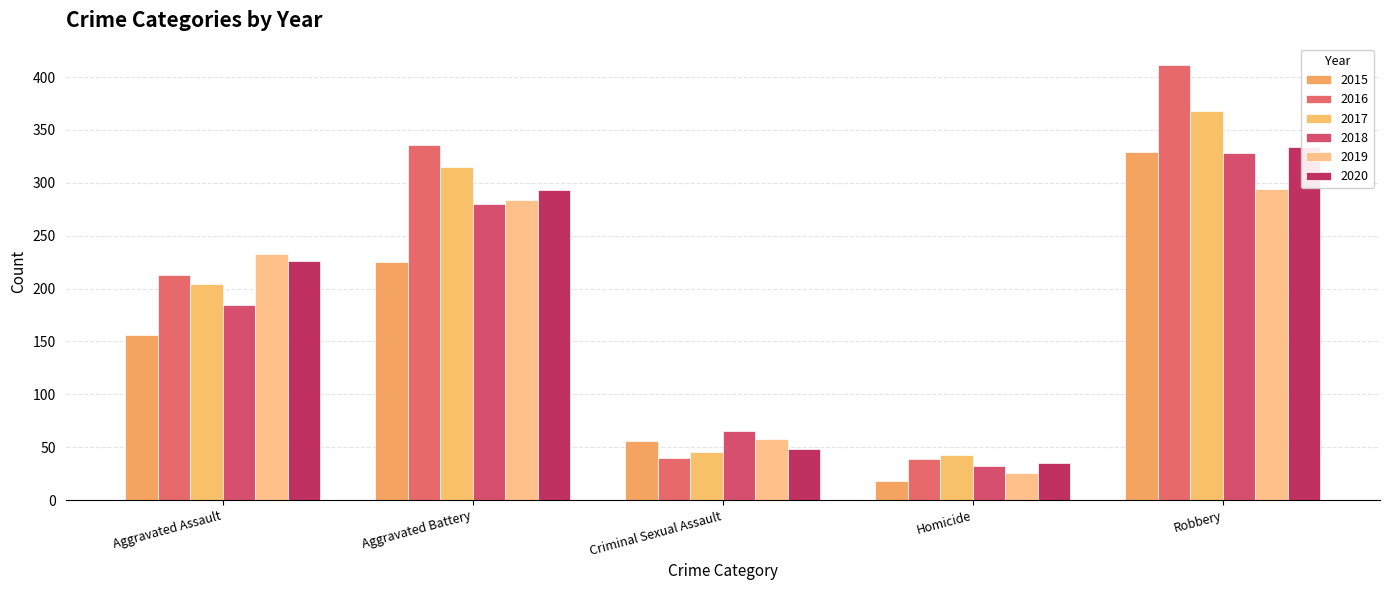

What is the spread (max minus min) of values at Criminal Sexual Assault?

25